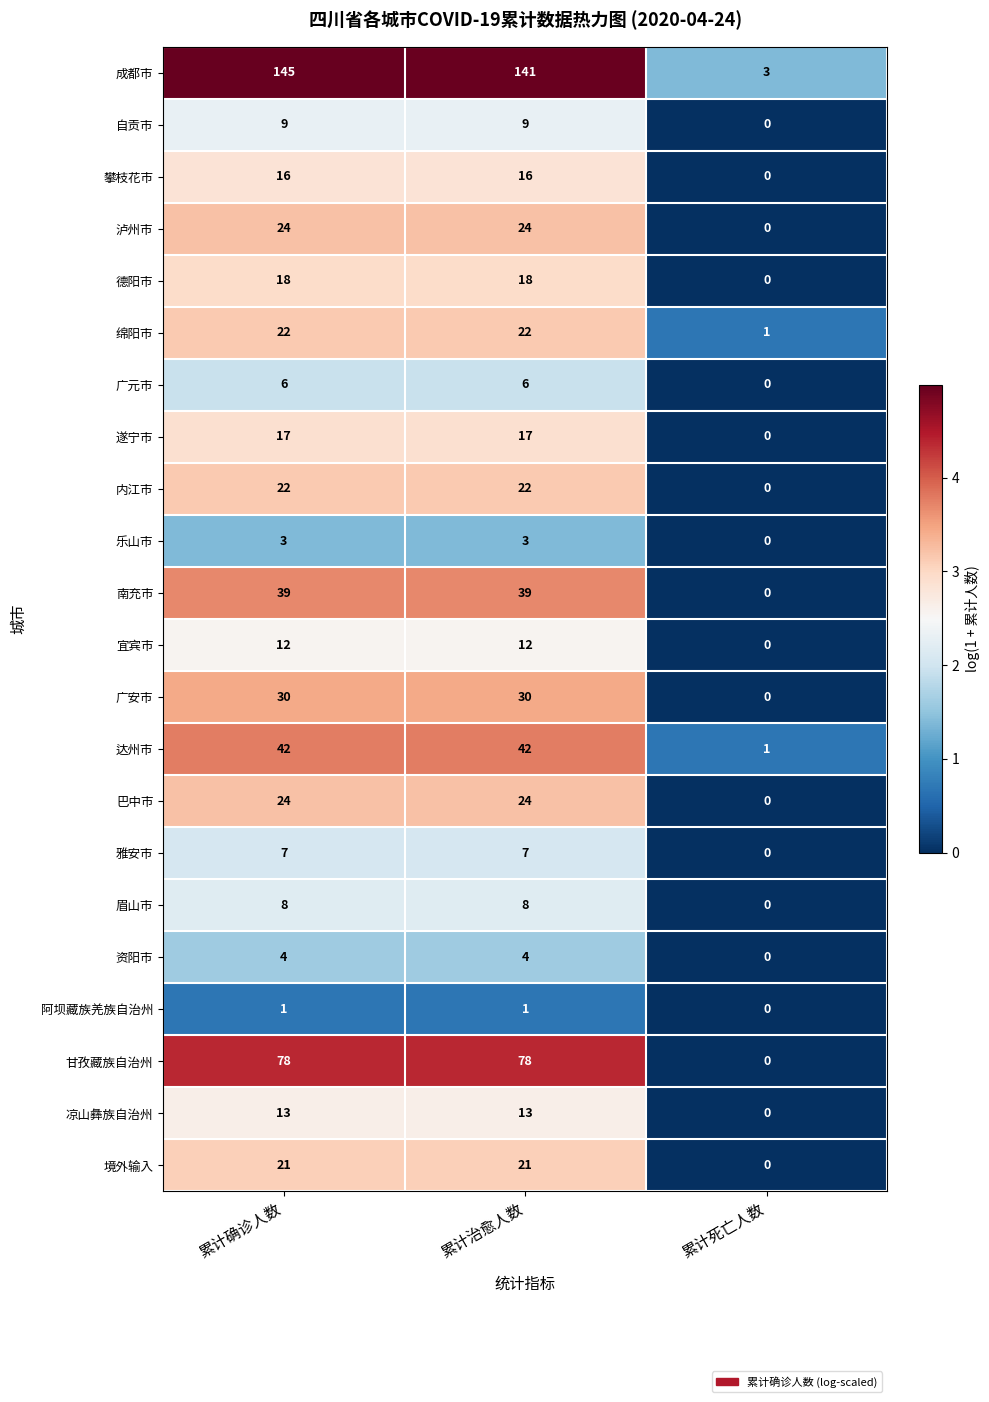

What is the total value across all series at 累计死亡人数?

5